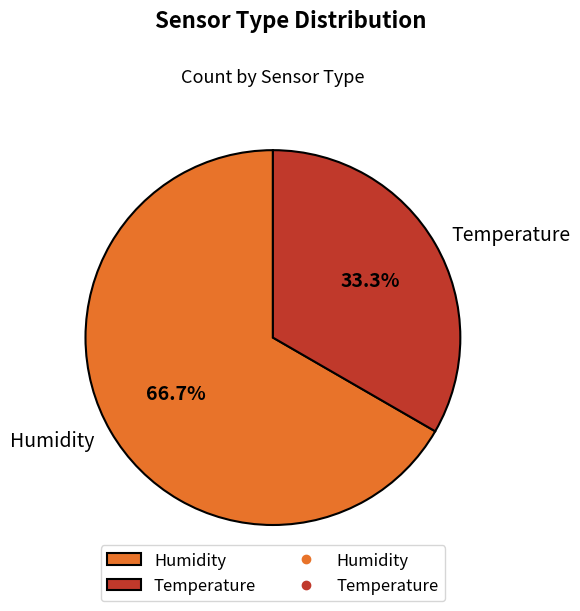

Between Humidity and Temperature, which is larger?

Humidity